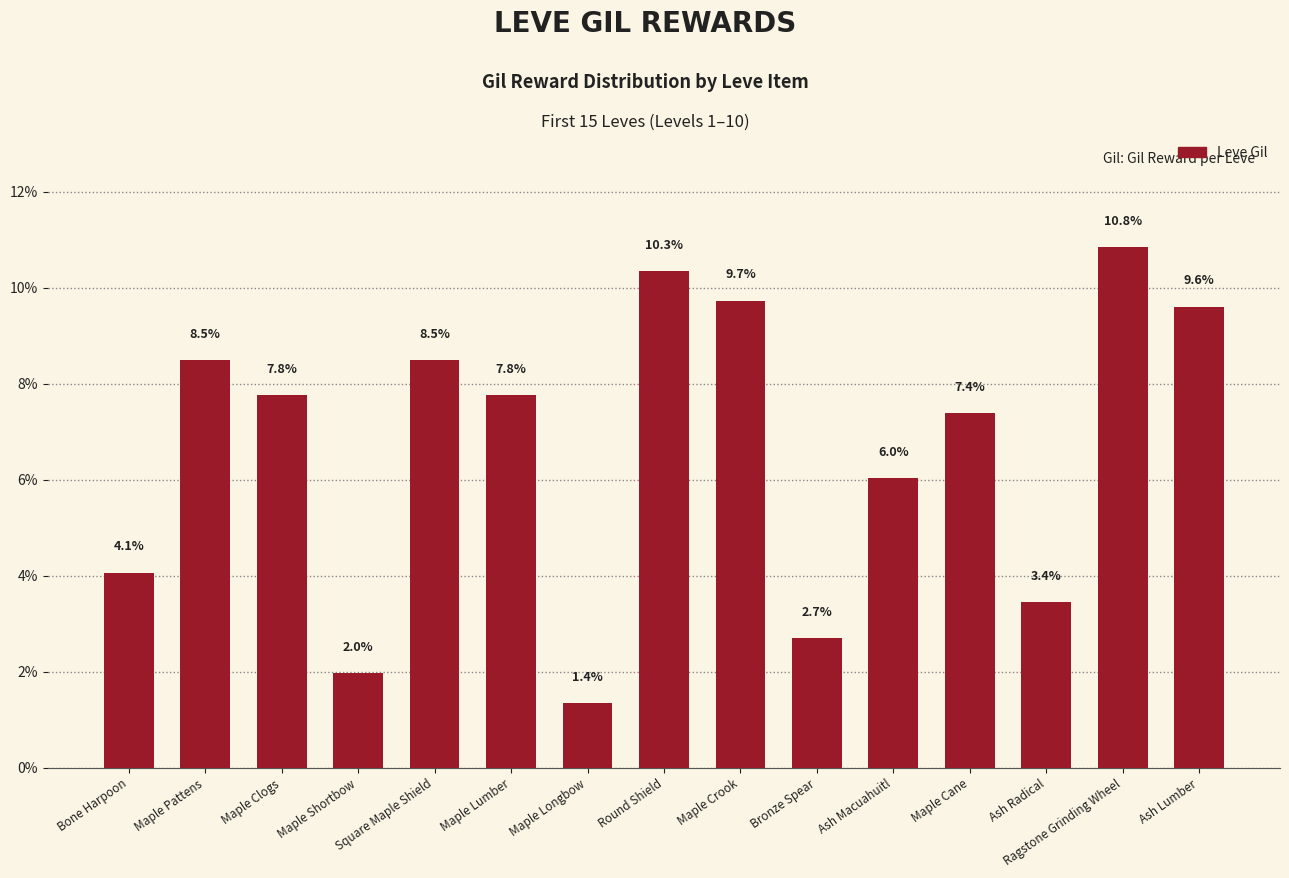

Count the number of data series in this chart.

1